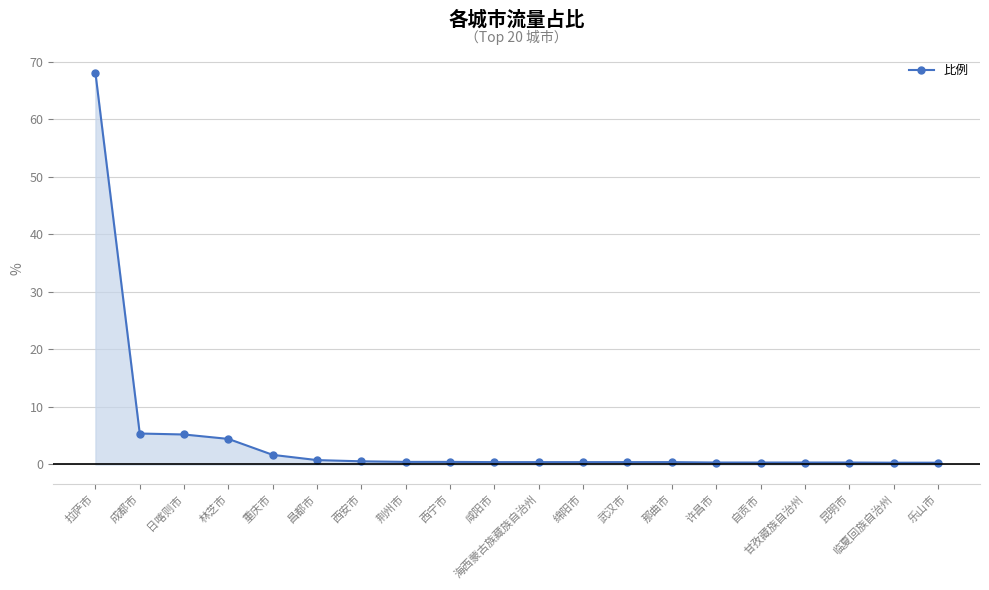

List the labels in order of value, smallest first.

临夏回族自治州, 乐山市, 许昌市, 自贡市, 甘孜藏族自治州, 昆明市, 咸阳市, 海西蒙古族藏族自治州, 绵阳市, 武汉市, 那曲市, 荆州市, 西宁市, 西安市, 昌都市, 重庆市, 林芝市, 日喀则市, 成都市, 拉萨市